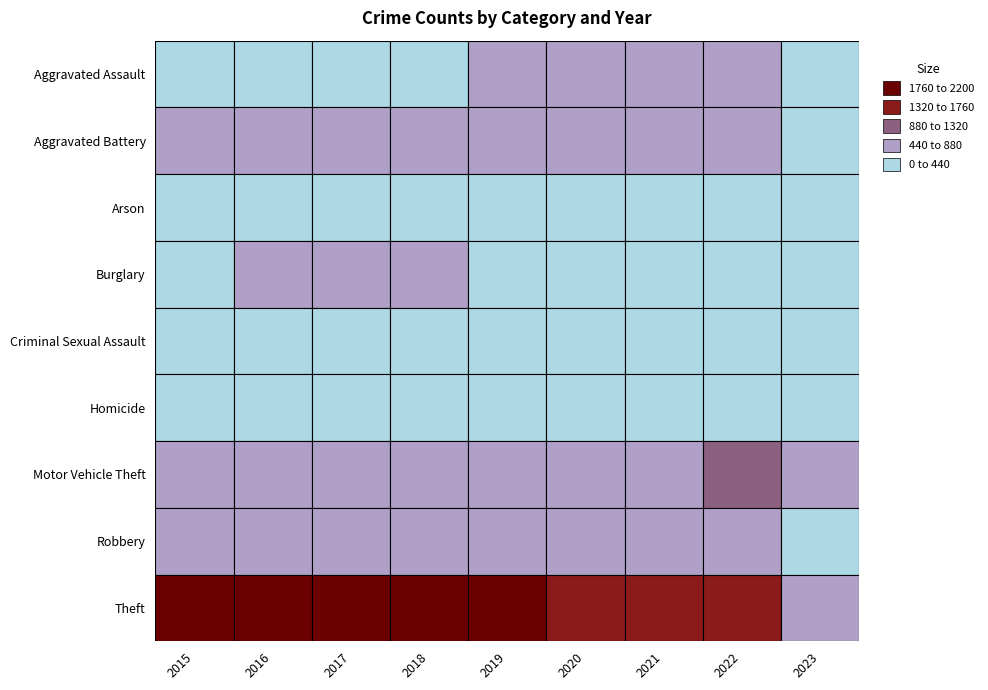

The Burglary series shows 718 at 2017. True or false?

False